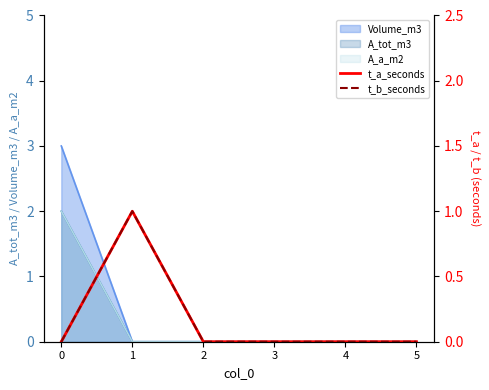

Is it true that t_a_seconds equals 0 at 5?

True